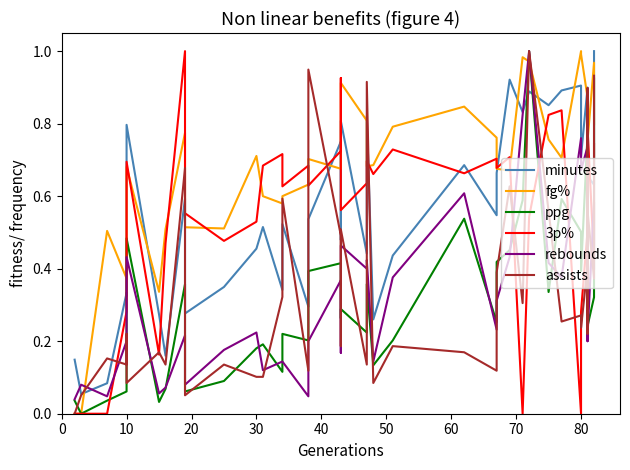

What is the difference between the highest and lowest values at 60?

0.3